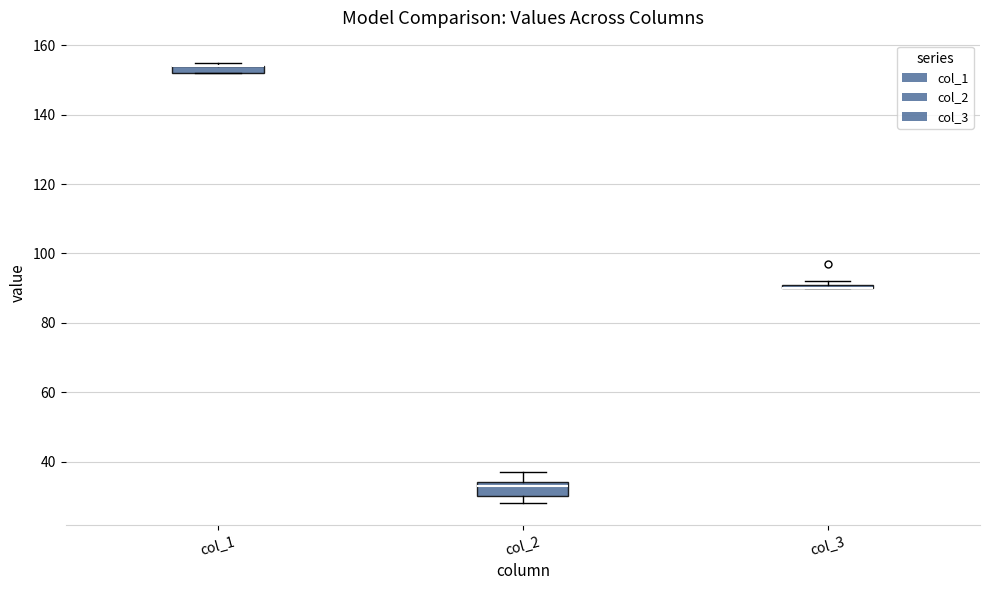

Where is the lower edge of the box for col_2 on the y-axis? The values are not printed on the chart, so give them approximately, as read against the axis.

30